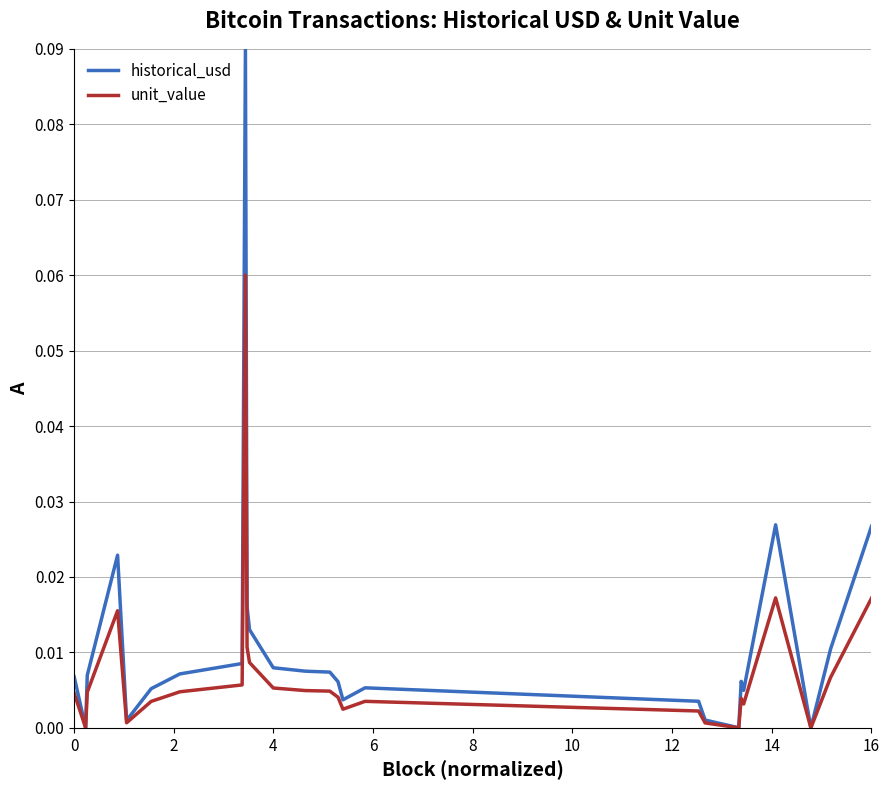

Which series has the largest total across all categories?

historical_usd